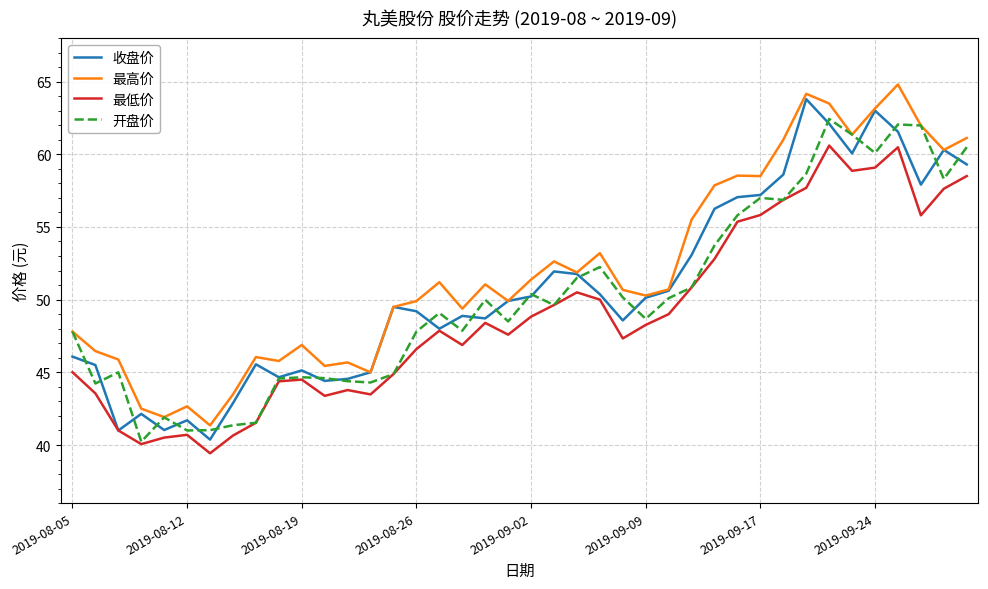

In 最低价, how many points are higher than both neighbors (excluding endpoints)?

8